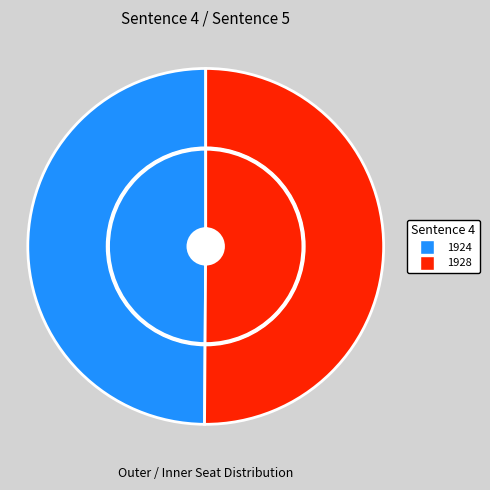

What is the smallest slice in the pie chart?

1924